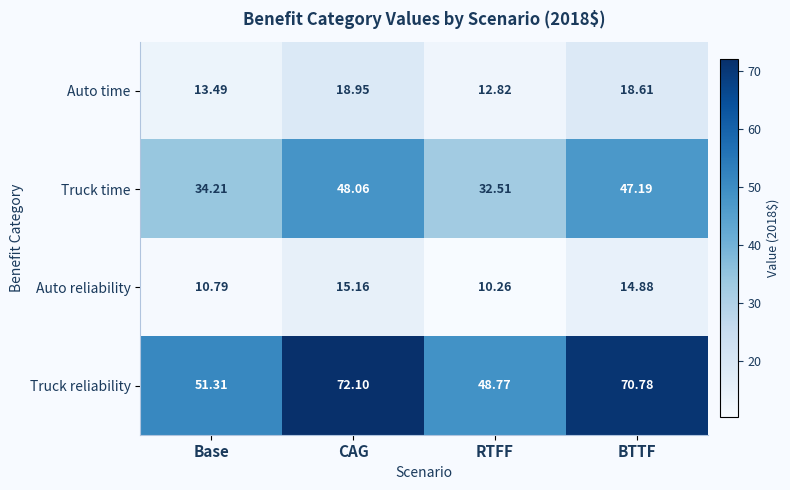

At which label is Auto reliability closest to 12?

Base